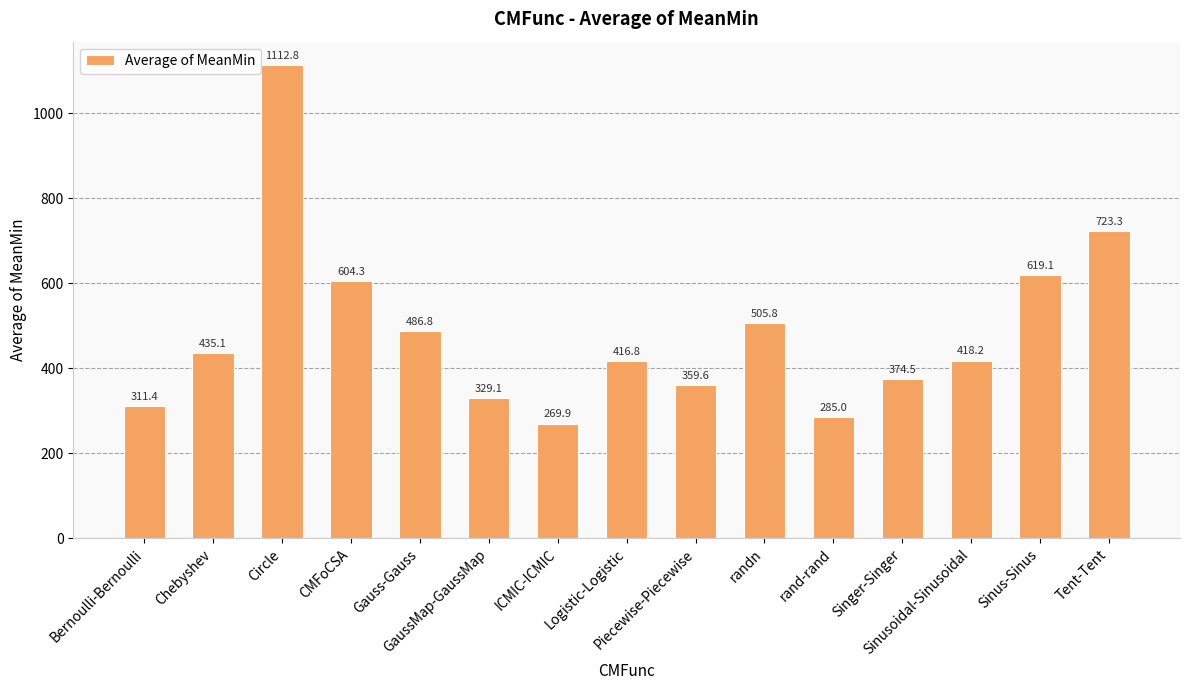

What is the difference between the values at Gauss-Gauss and GaussMap-GaussMap?

157.7